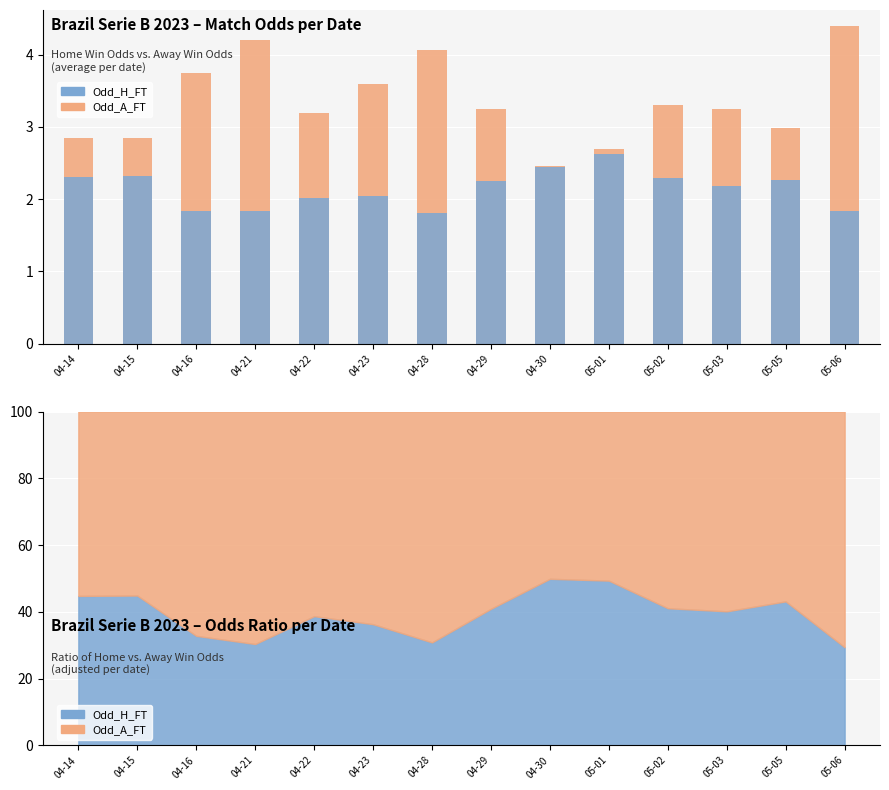

What is the minimum value for Odd_H_FT?

1.8